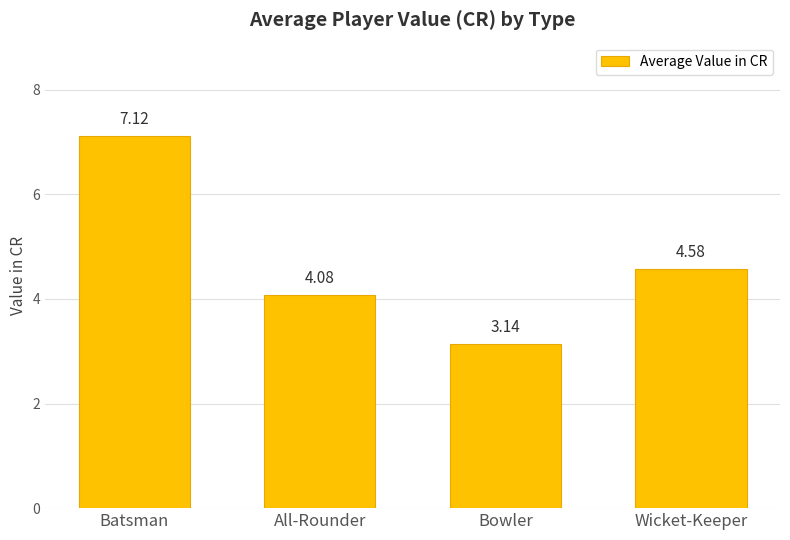

The value at Bowler is 1.4. True or false?

False